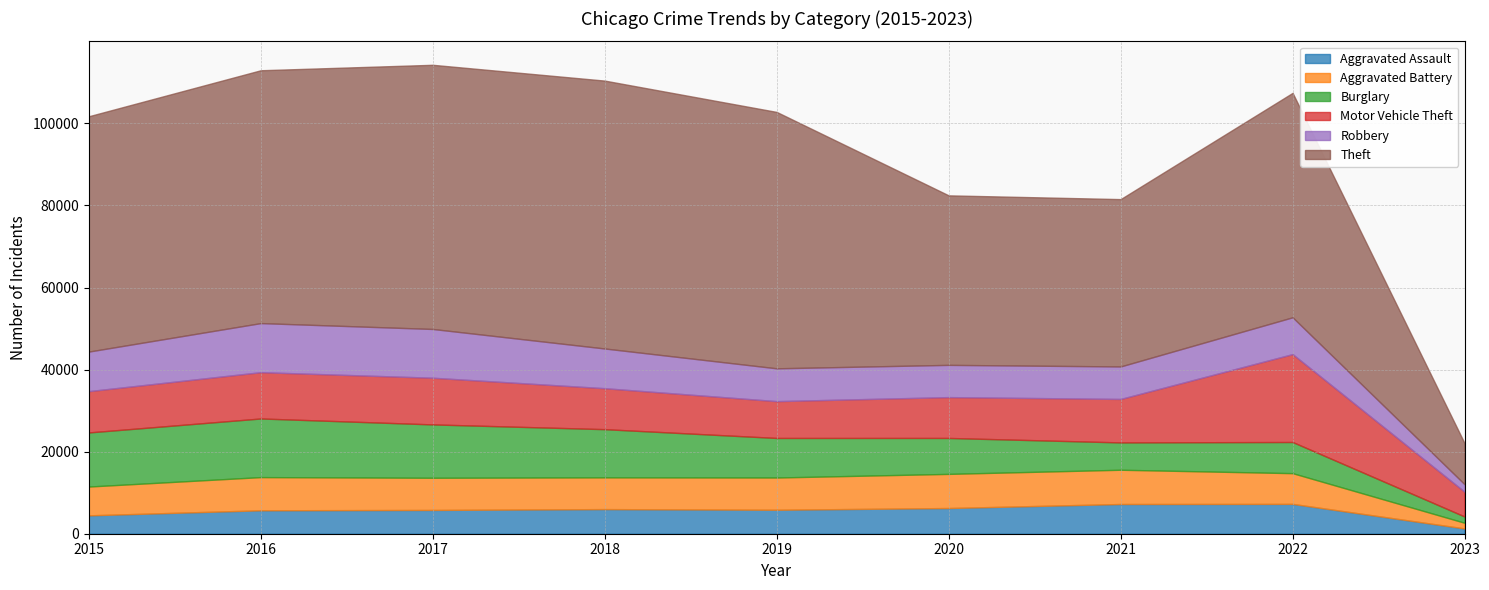

Where is the first local minimum for Robbery?

2020